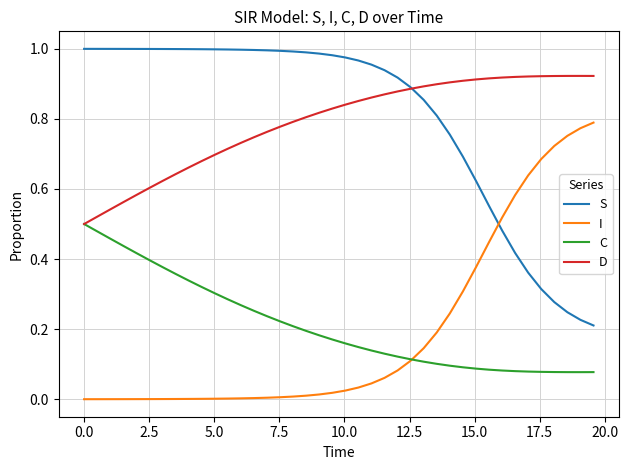

What are all the series names shown in the legend?

S, I, C, D